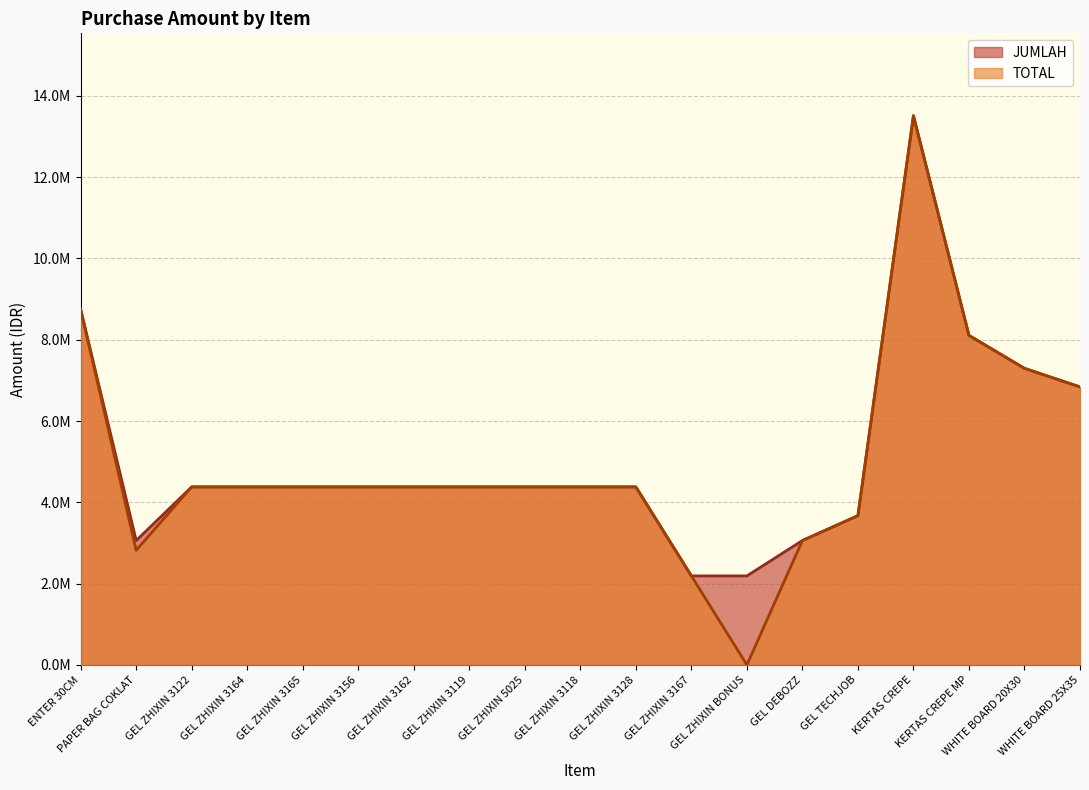

At KERTAS CREPE MP, list the series in order from smallest to largest.

JUMLAH, TOTAL